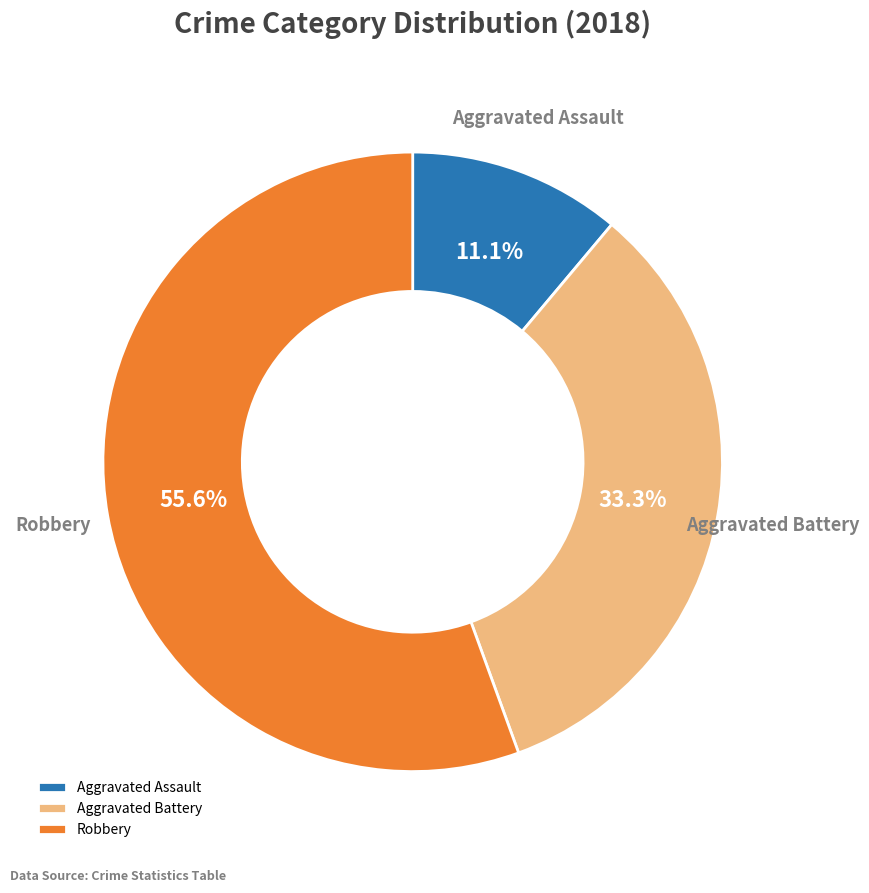

Is Aggravated Battery the majority of the pie?

No